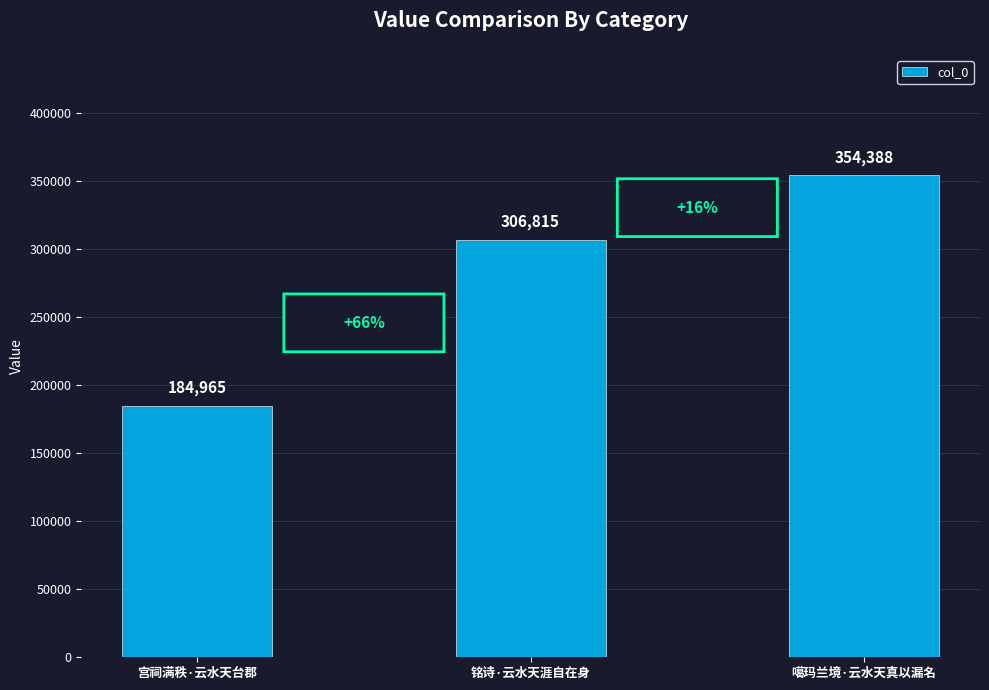

How many values are below 306815?

1